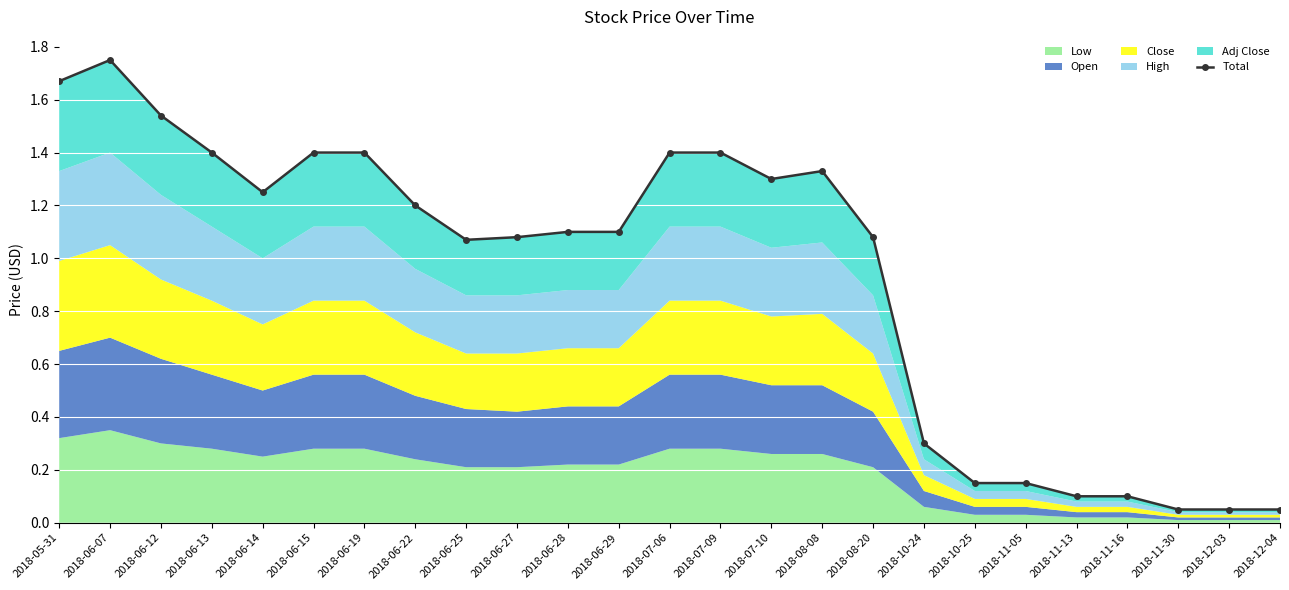

What is the approximate value at 2018-08-20?

1.1